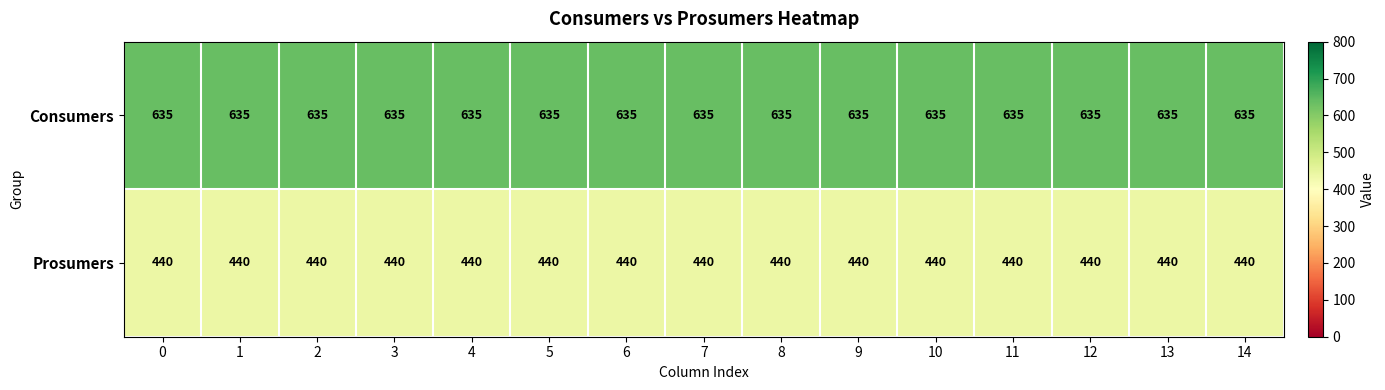

What is the greatest value displayed?

635